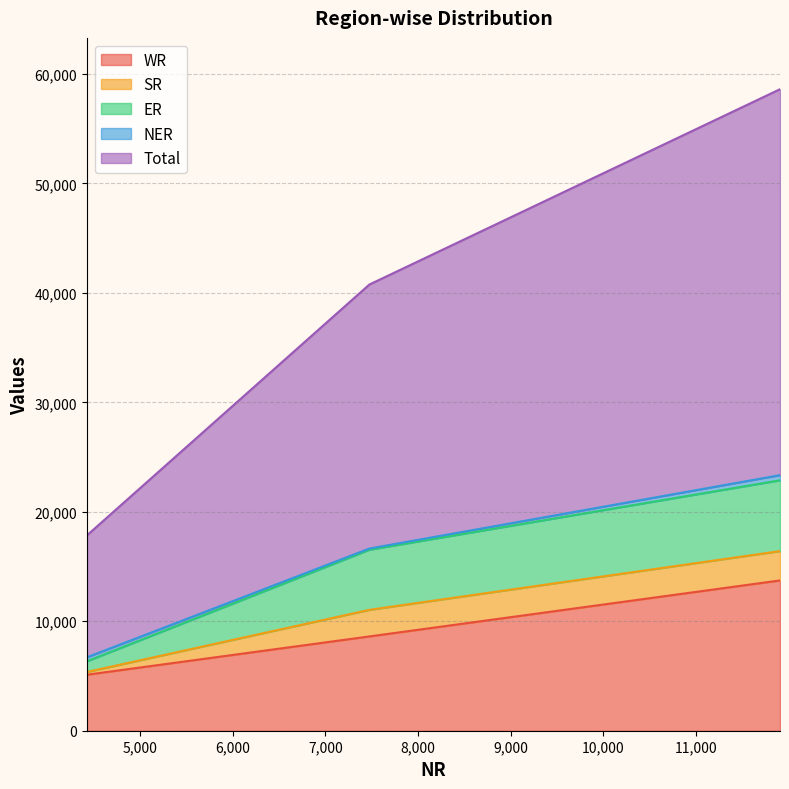

What is the difference between the highest and lowest values at 7475?

24005